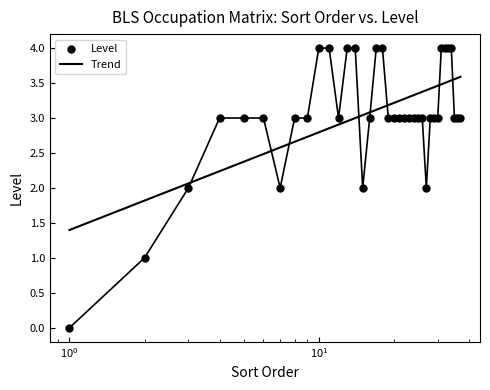

Which series contains the lowest Y value?

Level